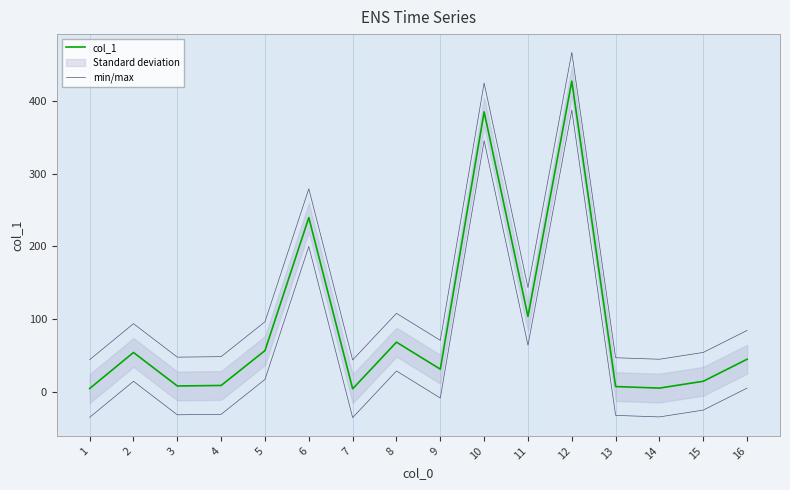

True or false: min/max has more than 2 interior local peaks.

True